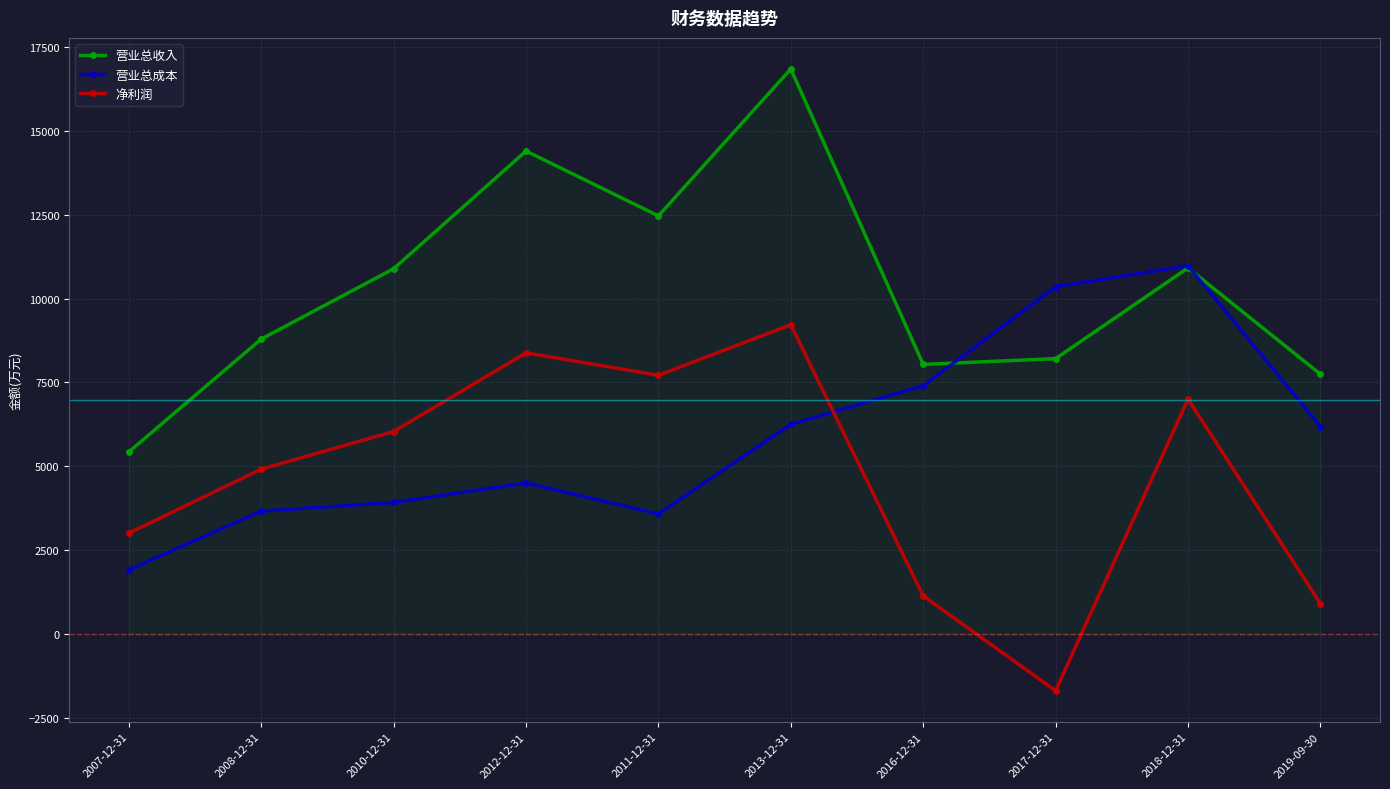

How many values in the 净利润 series exceed 6037?

4